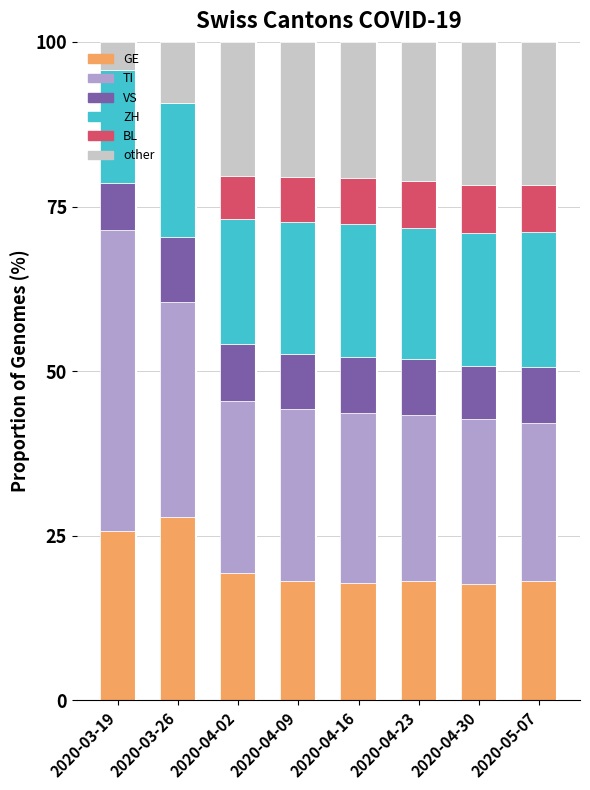

Count the number of data series in this chart.

6